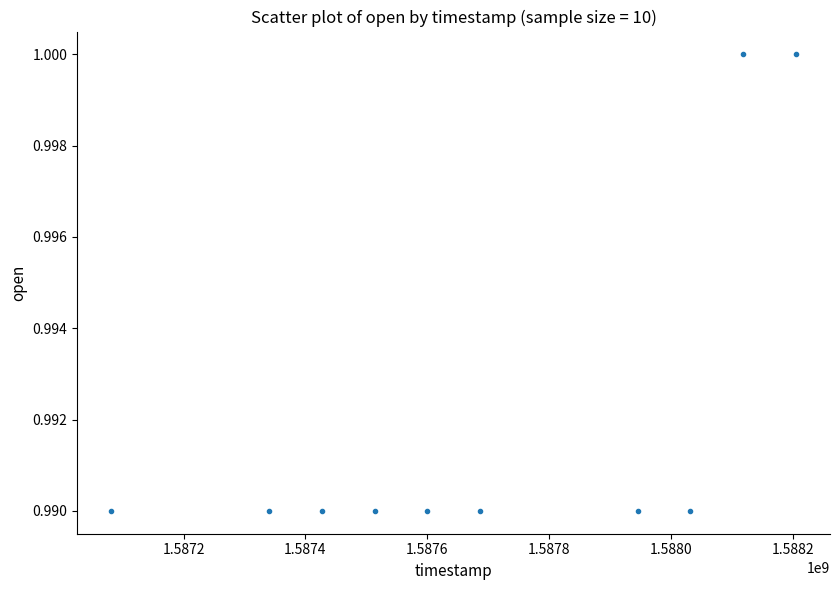

What is the range of X values (max minus min)?

1123200.0